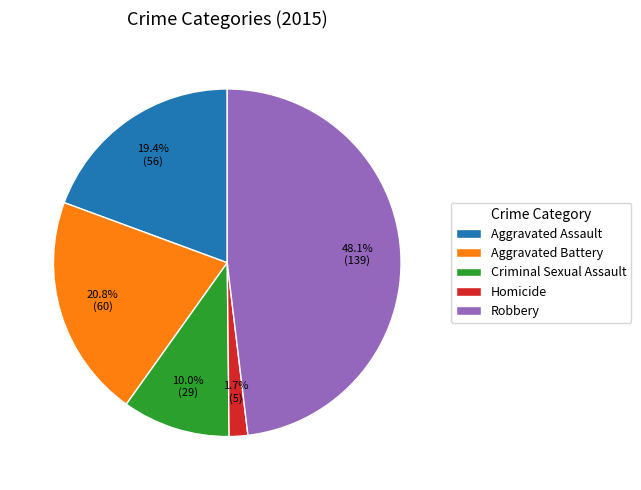

Is there a majority slice in this chart?

No